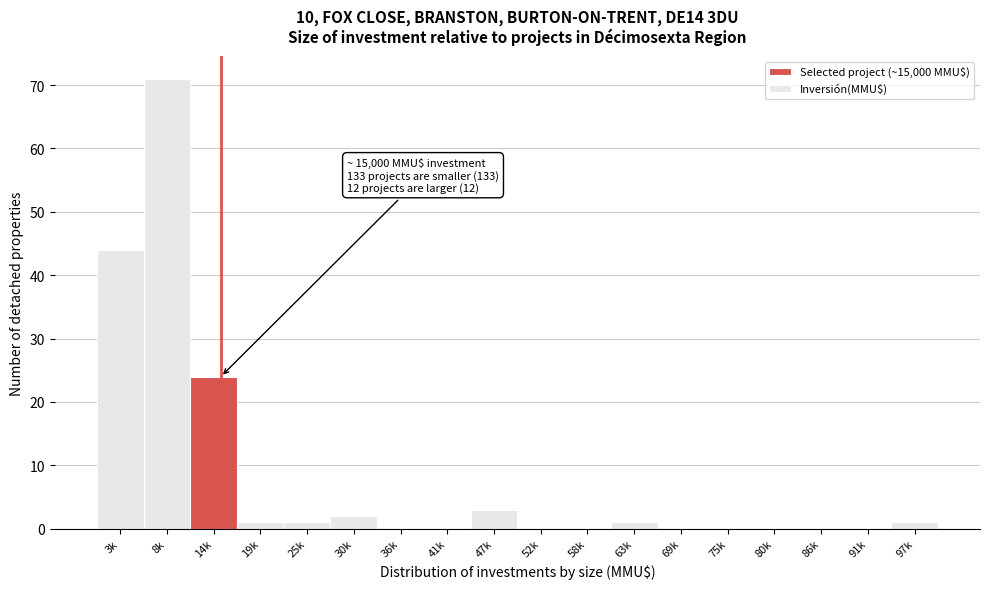

At which label is the value closest to 35?

3k